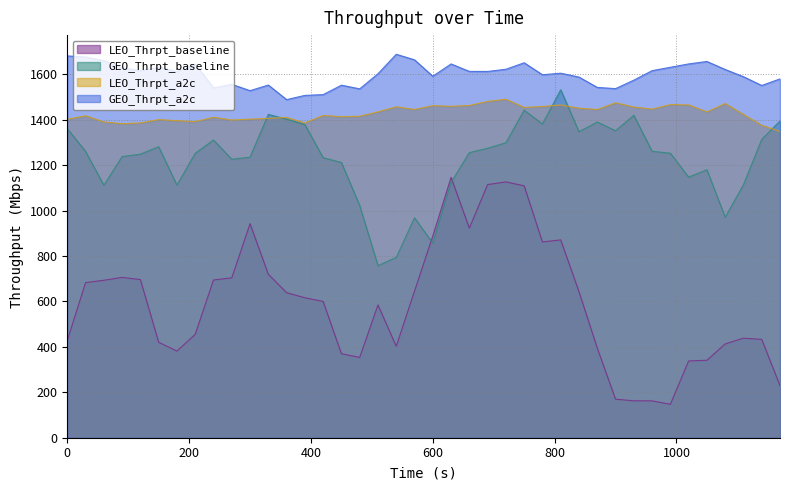

In LEO_Thrpt_baseline, how many points are higher than both neighbors (excluding endpoints)?

7